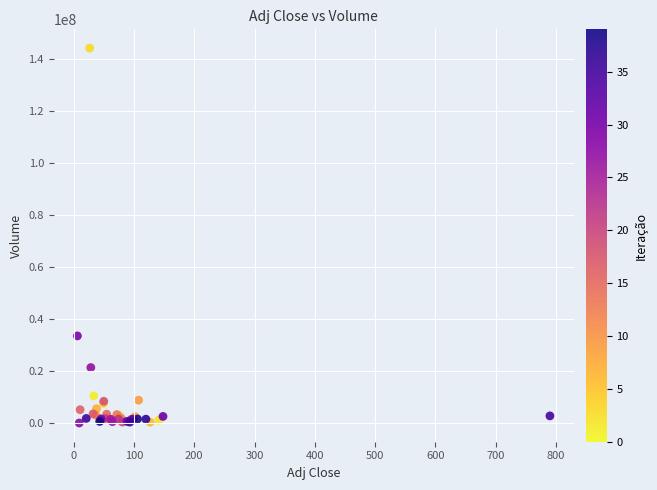

What Y value in the scatter plot is closest to 72006400?

33450000